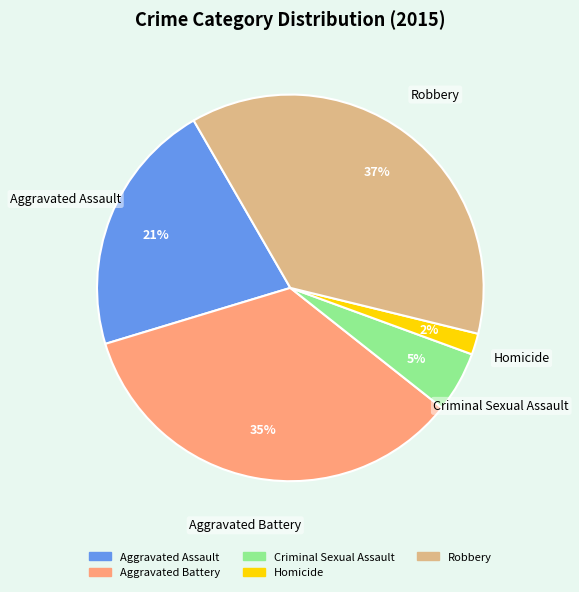

How many segments does this pie chart have?

5